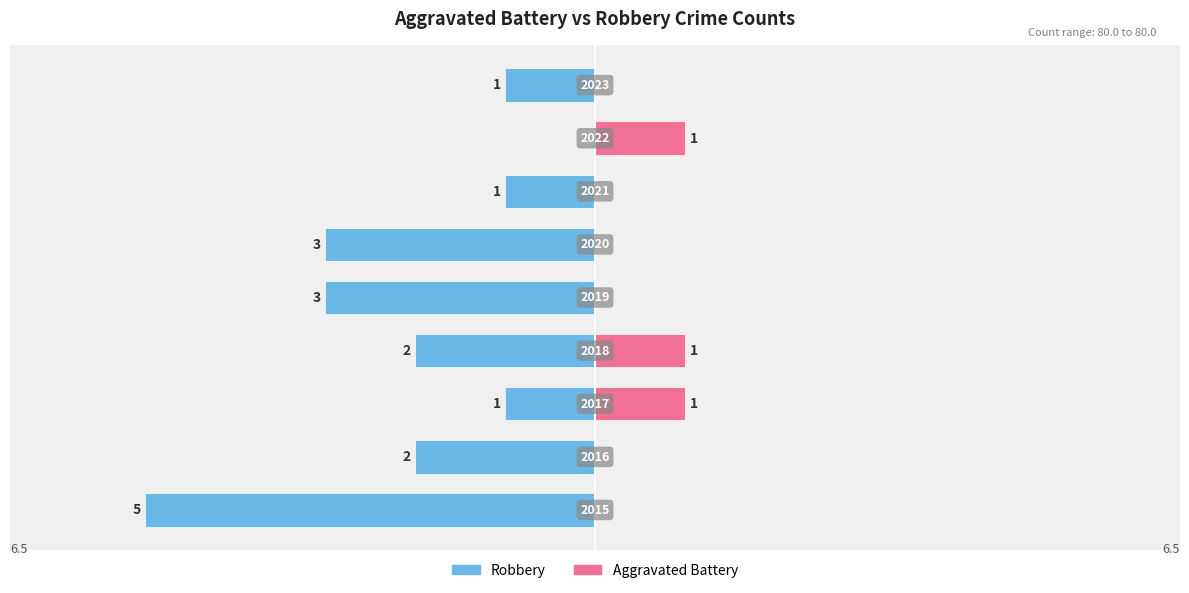

Does the chart contain stacked bars?

No